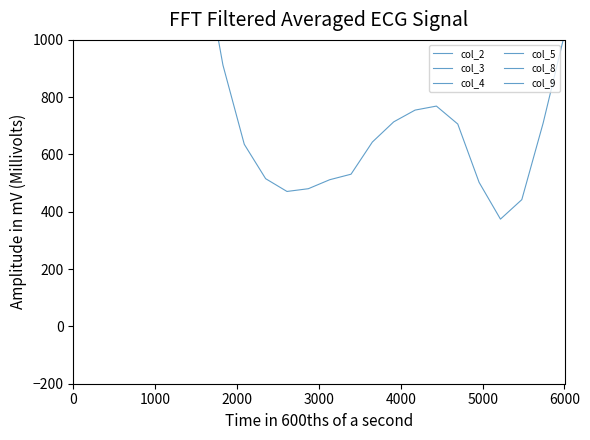

True or false: col_4 and col_8 cross at least once.

False